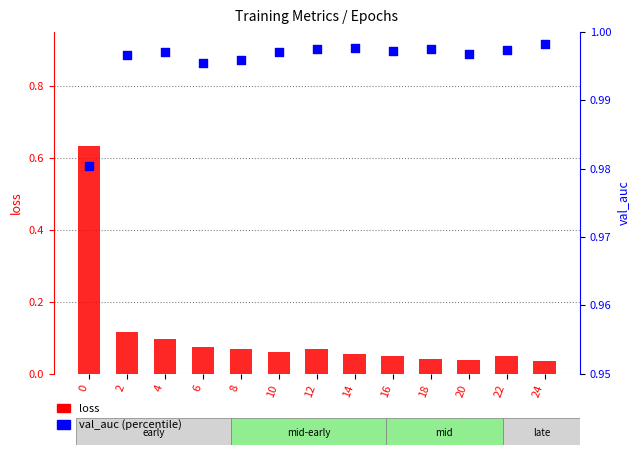

Which series contains the lowest Y value?

loss